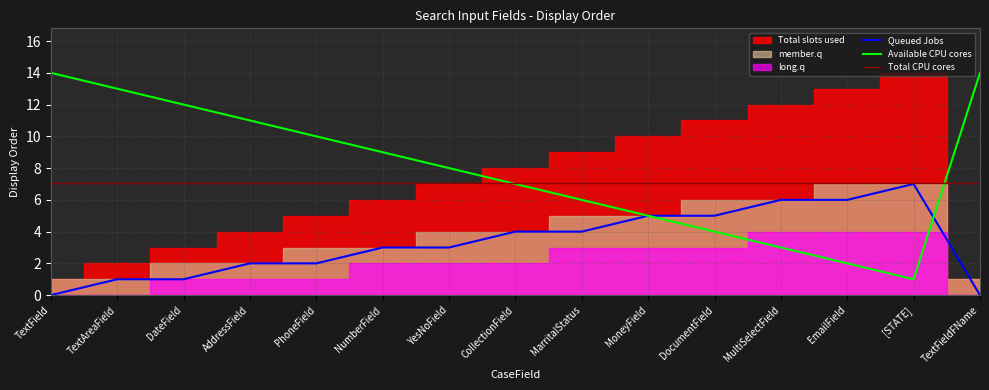

True or false: Total slots used and Queued Jobs intersect in this chart.

False